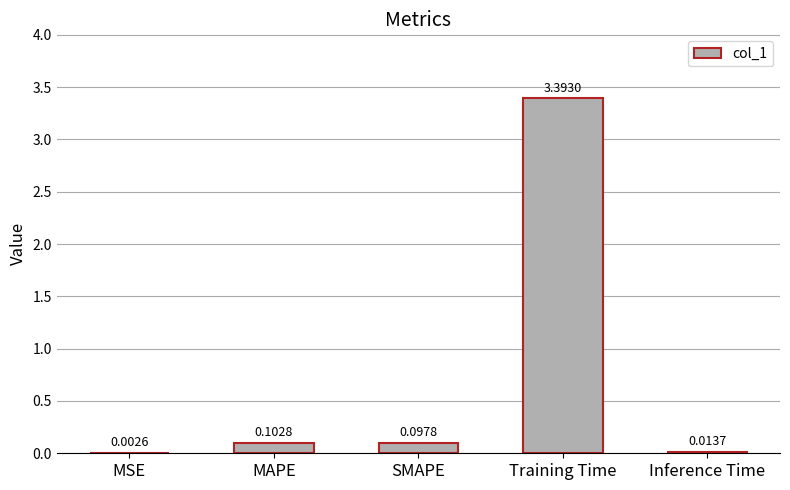

Which has a higher value, Training Time or MSE?

Training Time